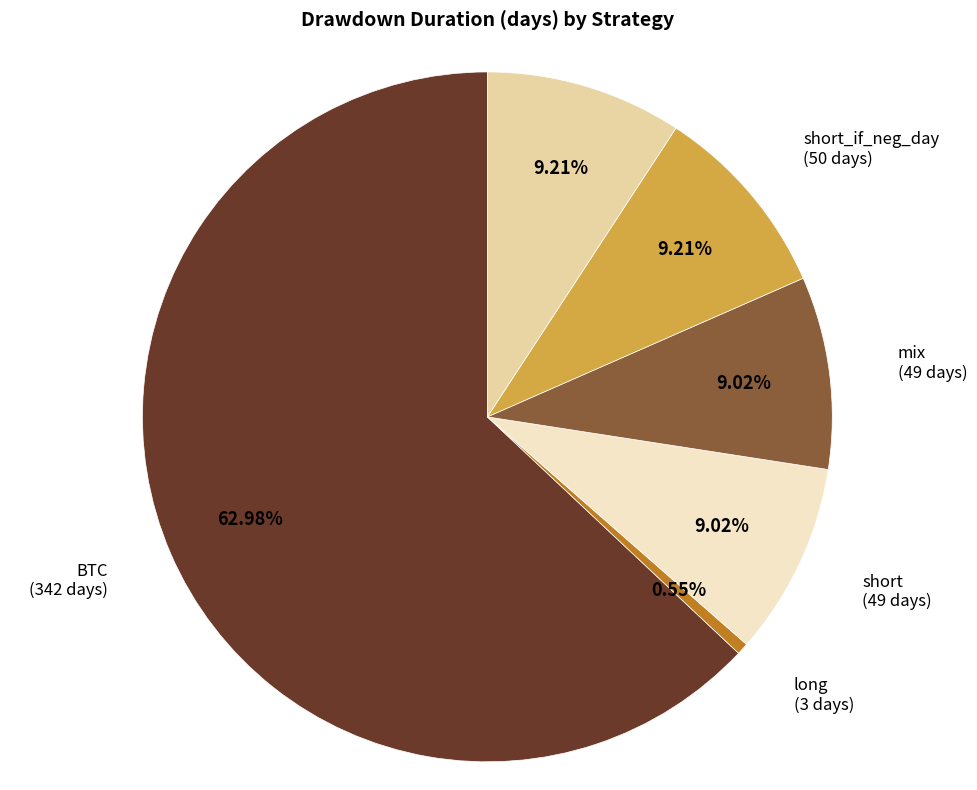

Is there any slice that represents more than half of the pie?

Yes